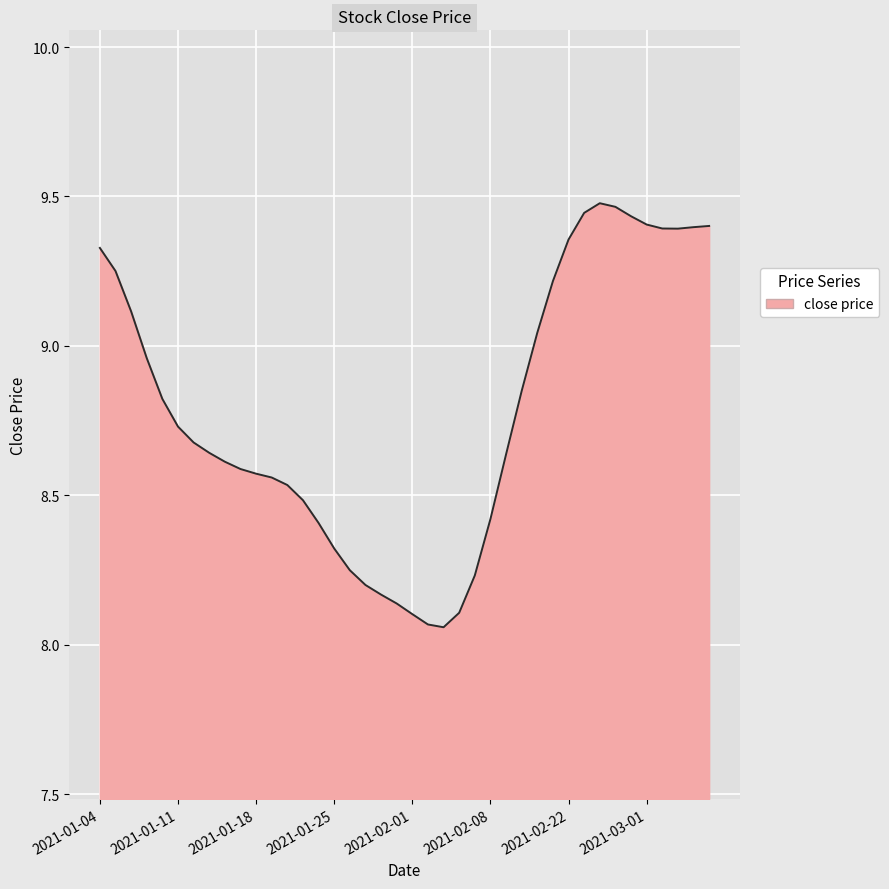

What is the label of the 31st point from the right?

2021-01-15